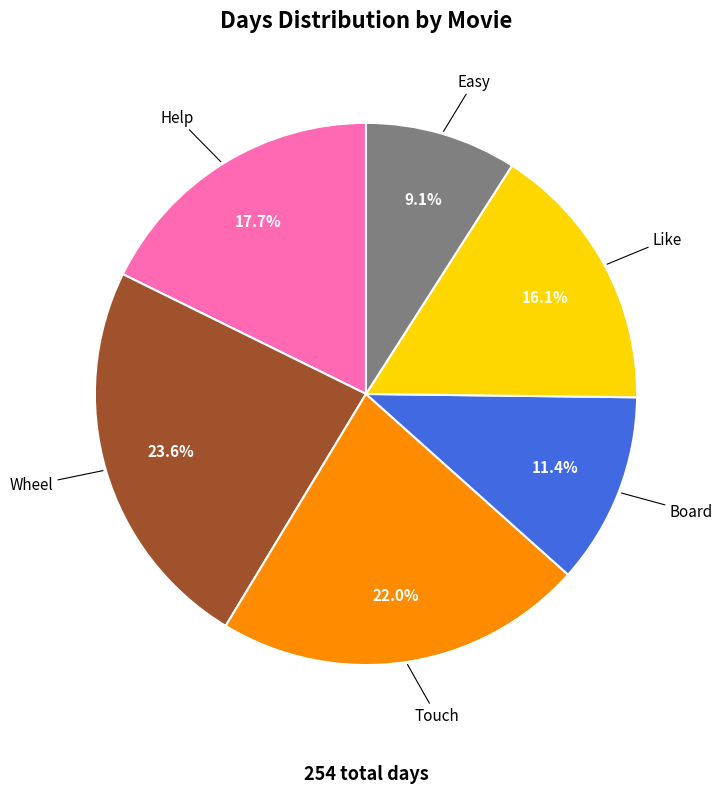

To the nearest percent, what portion does Easy represent?

9%